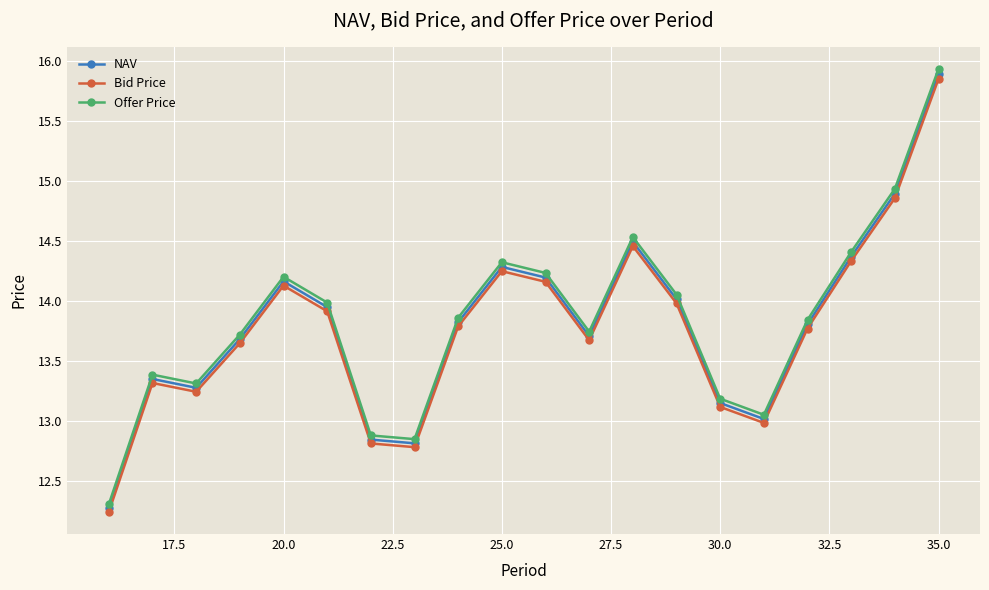

Which series has the largest total across all categories?

Offer Price